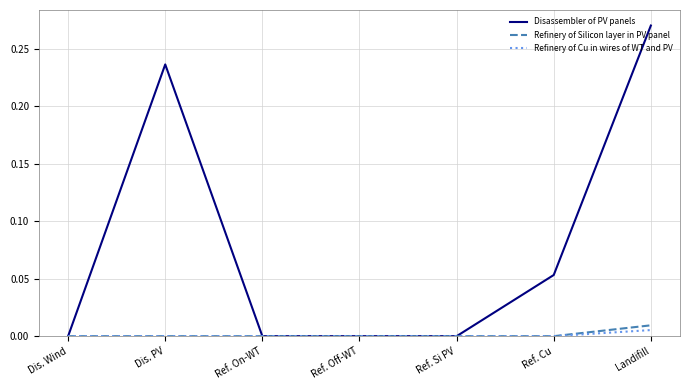

Is the value of Refinery of Silicon layer in PV panel at Dis. Wind greater than the value of Disassembler of PV panels at Ref. Cu?

No